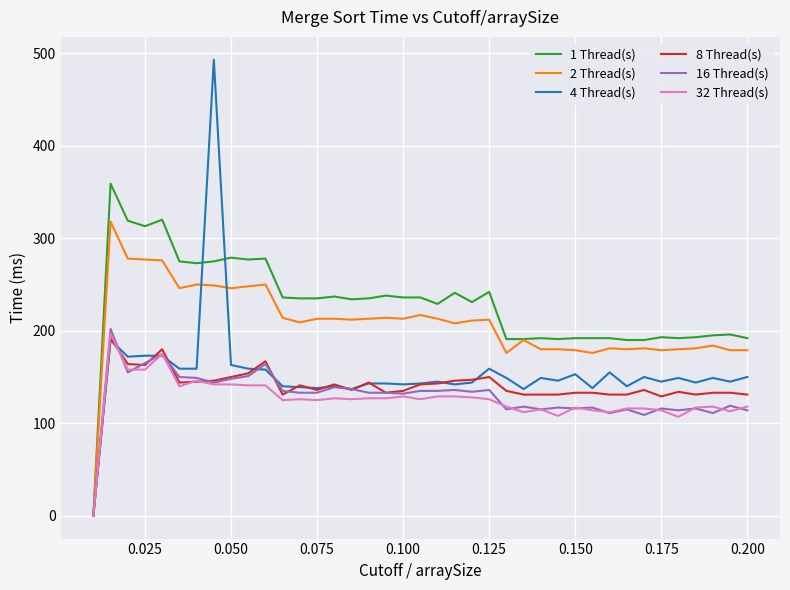

What is the difference between the maximum and minimum values in the 8 Thread(s) series?

192